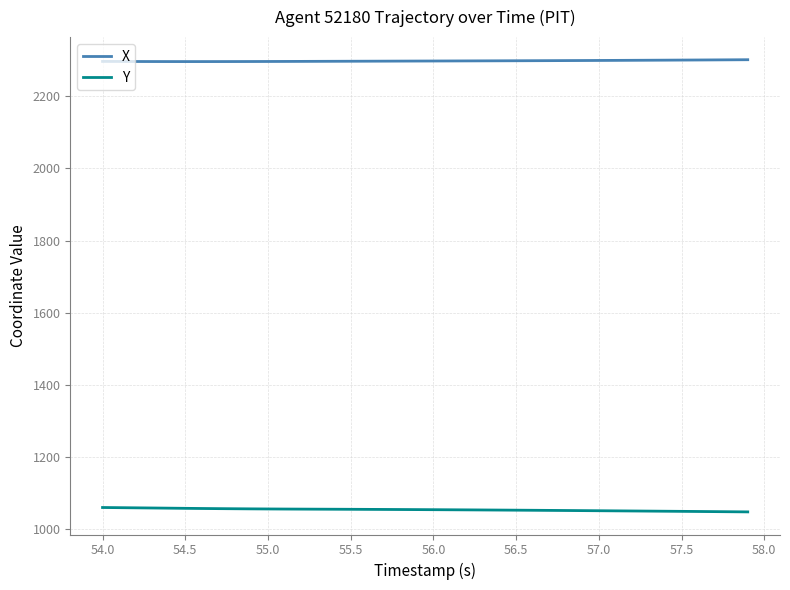

True or false: Y and X cross at least once.

False